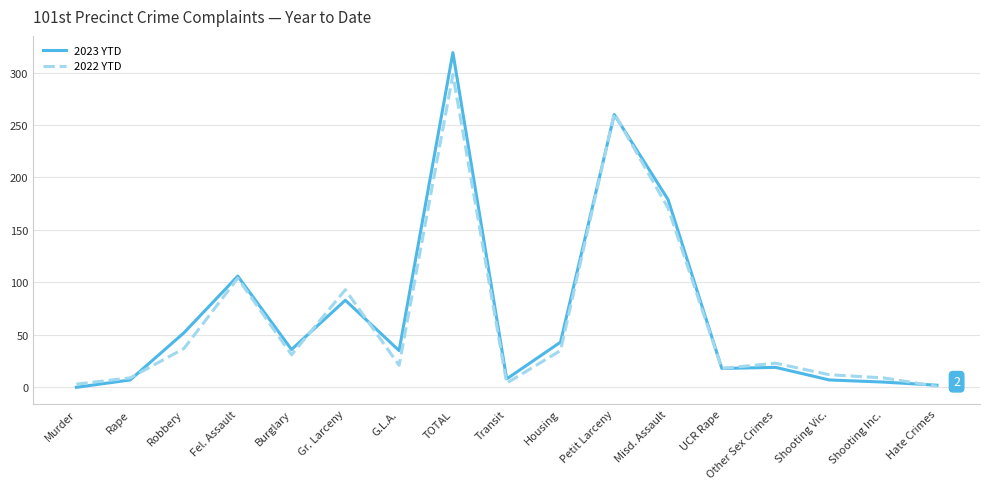

How many categories are shown in the chart?

17